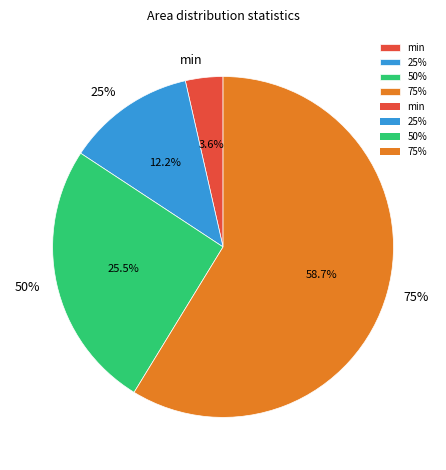

Is 75% the majority of the pie?

Yes